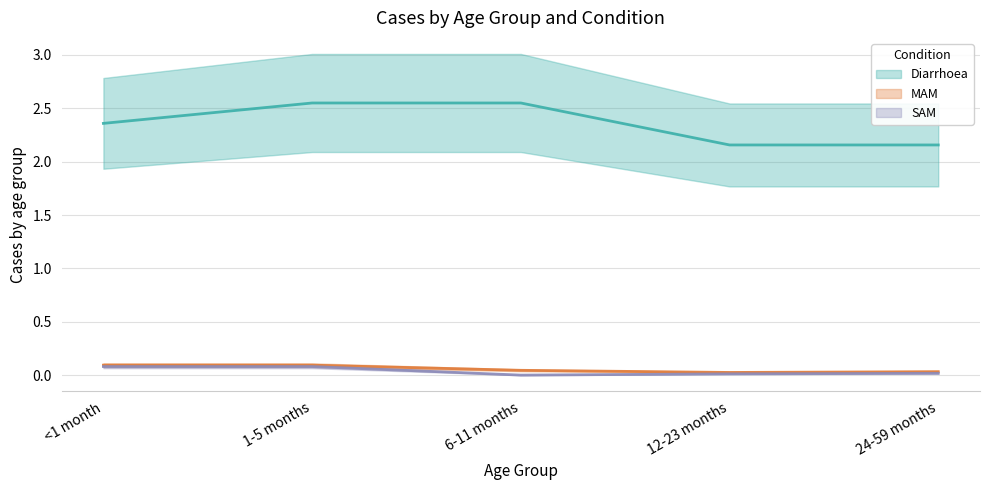

Count the number of data series in this chart.

3